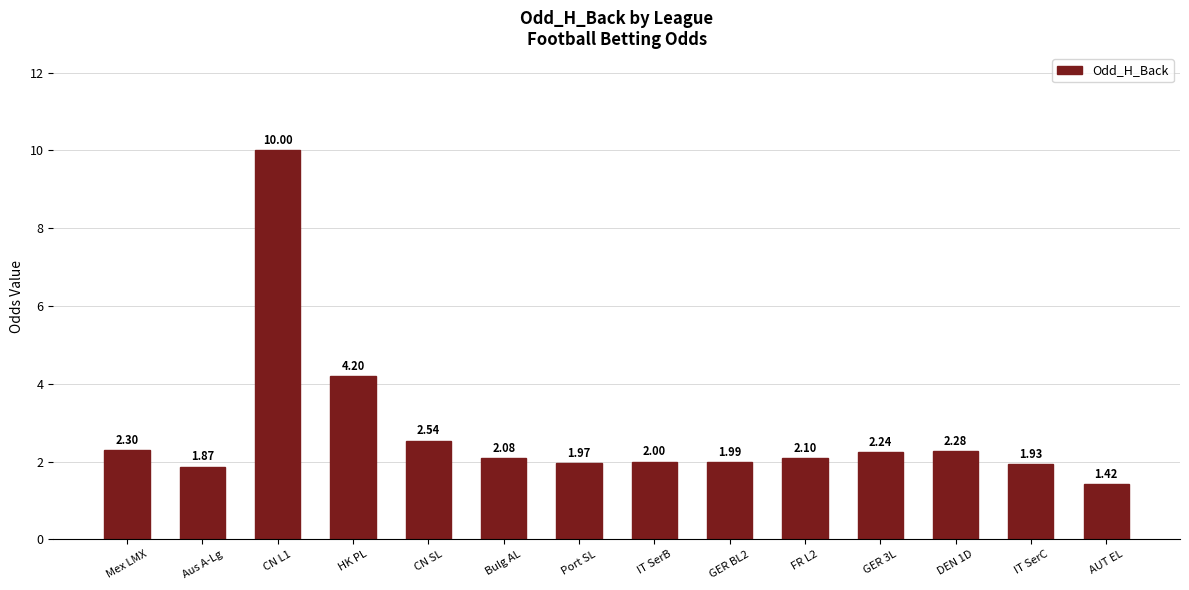

What is the sum of all values?

38.9